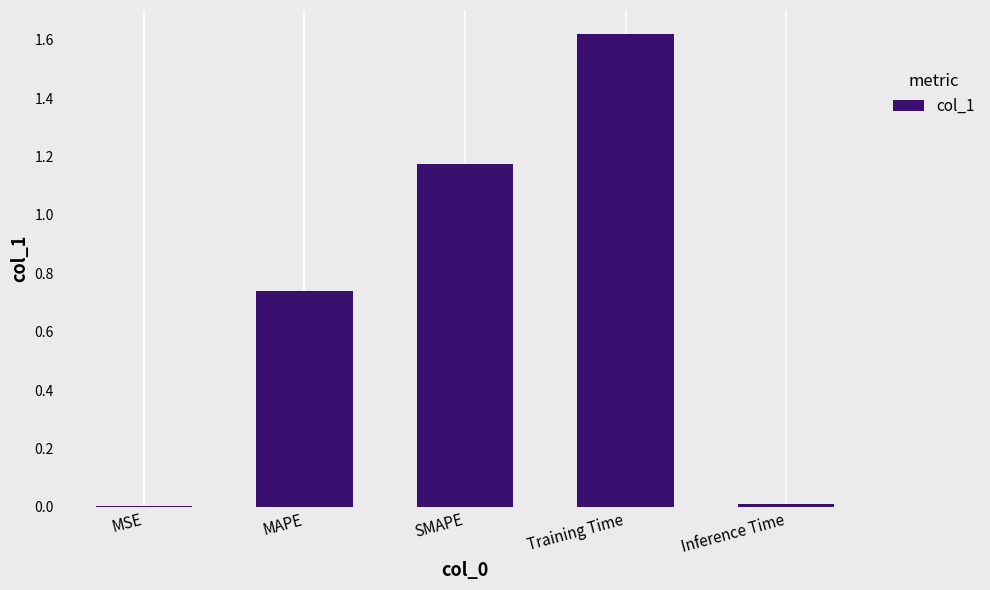

At which category does the chart reach its peak across all series?

Training Time